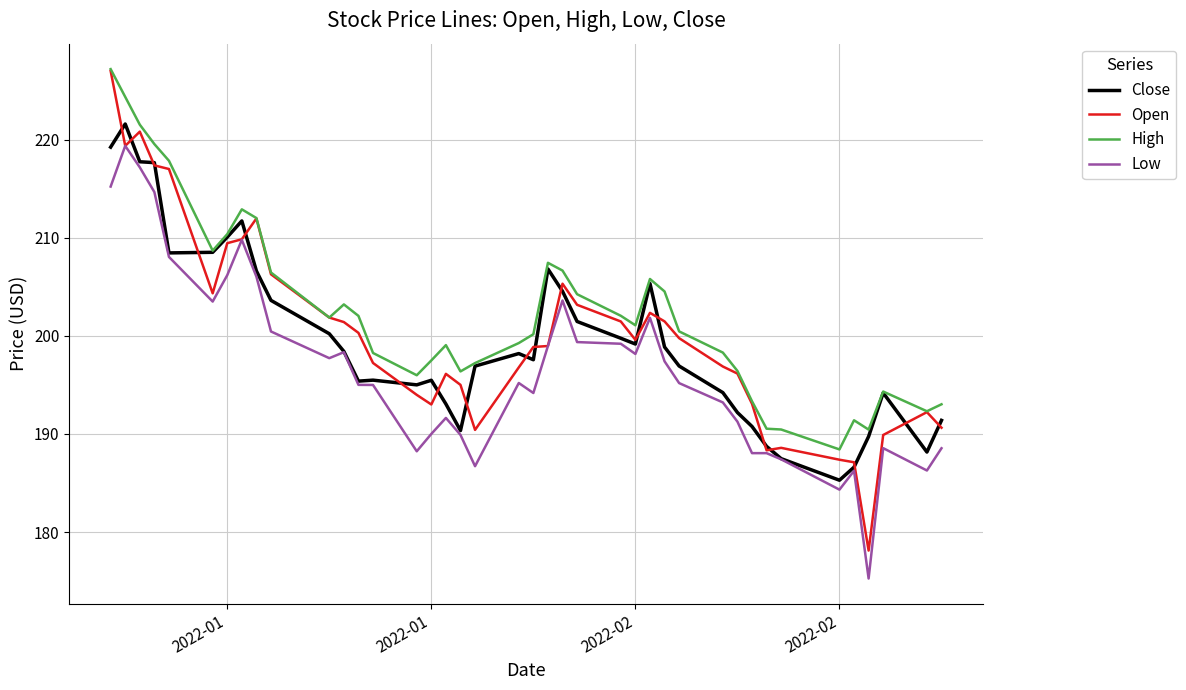

What is the maximum value shown in the chart?

227.2